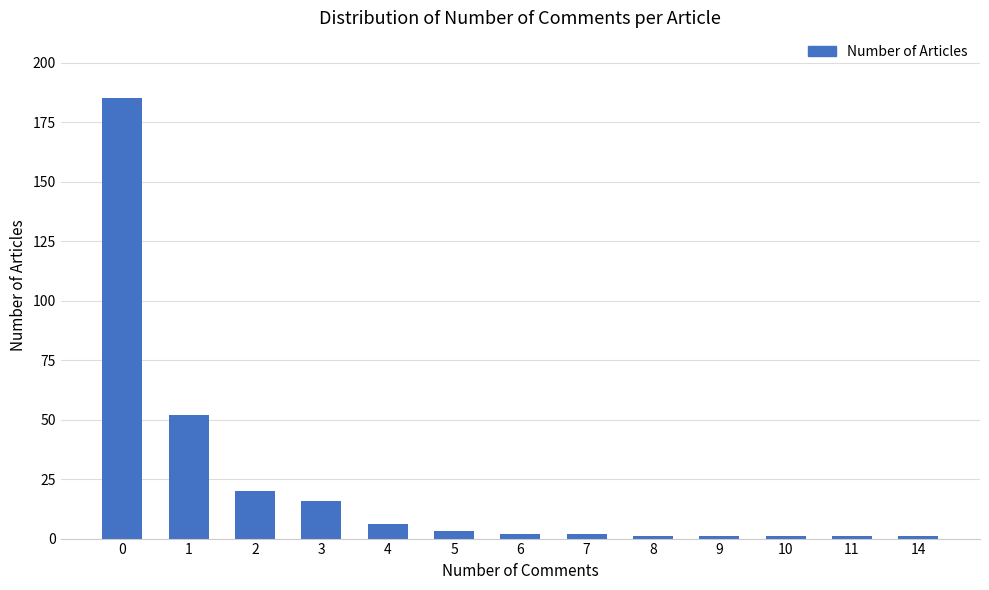

What is the difference between the values at 3 and 8?

15